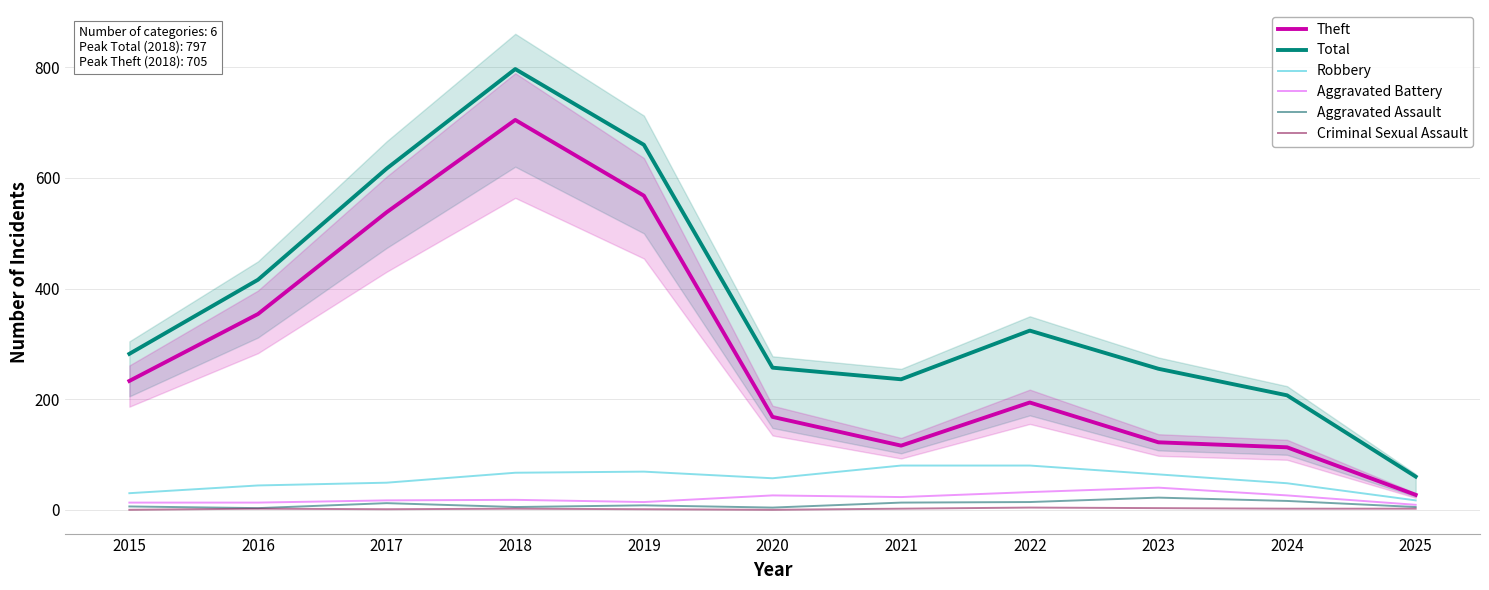

What is the average value of the Aggravated Assault series?

10